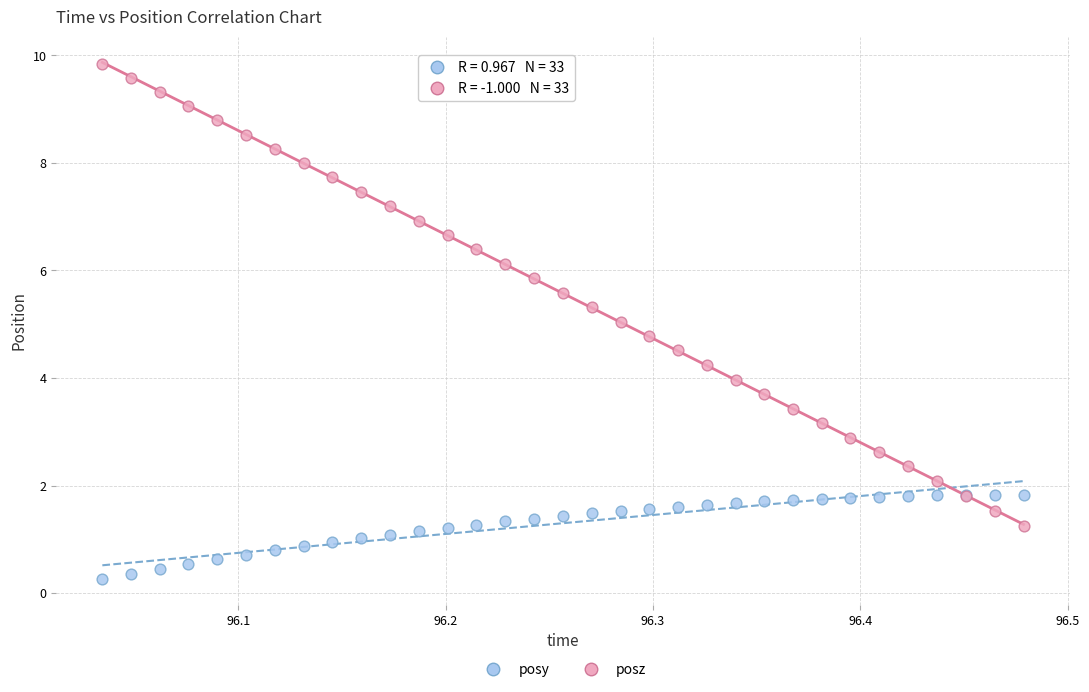

Which series reaches the minimum Y coordinate?

posy